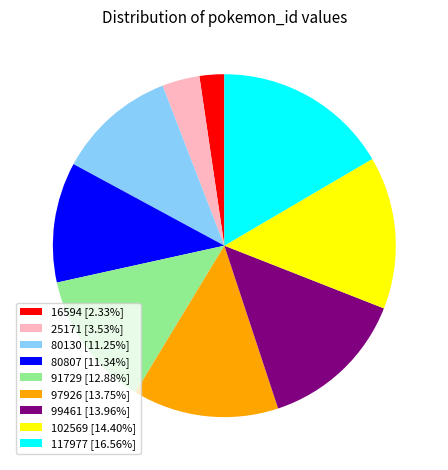

The 80130 slice represents 18% of the pie. True or false?

False